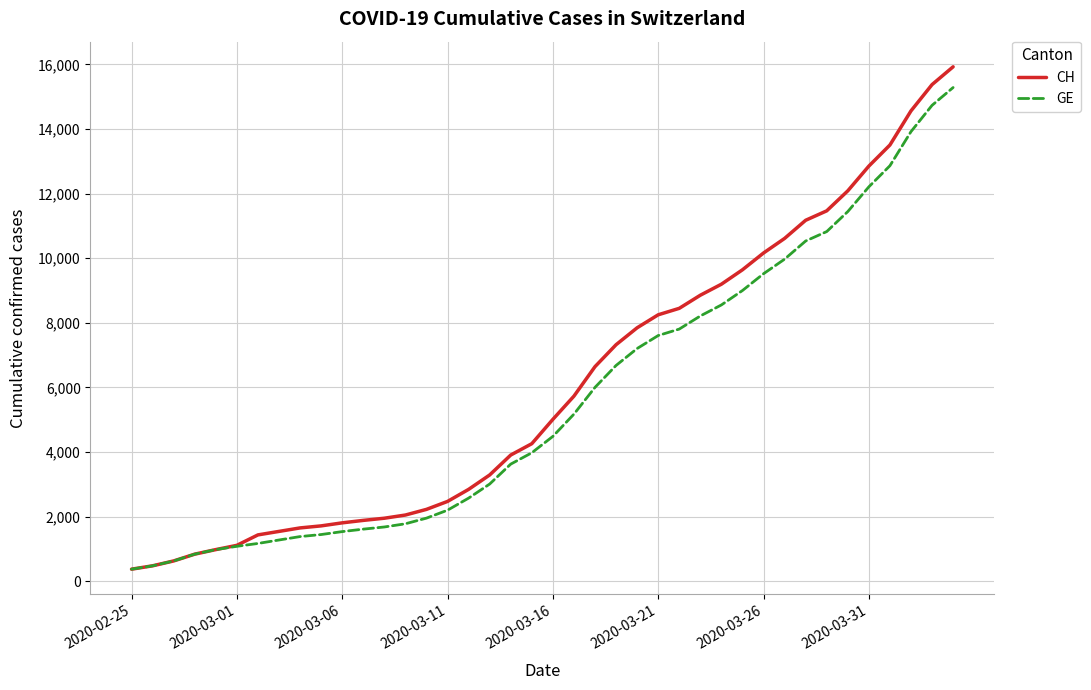

What is the maximum value for CH?

15926